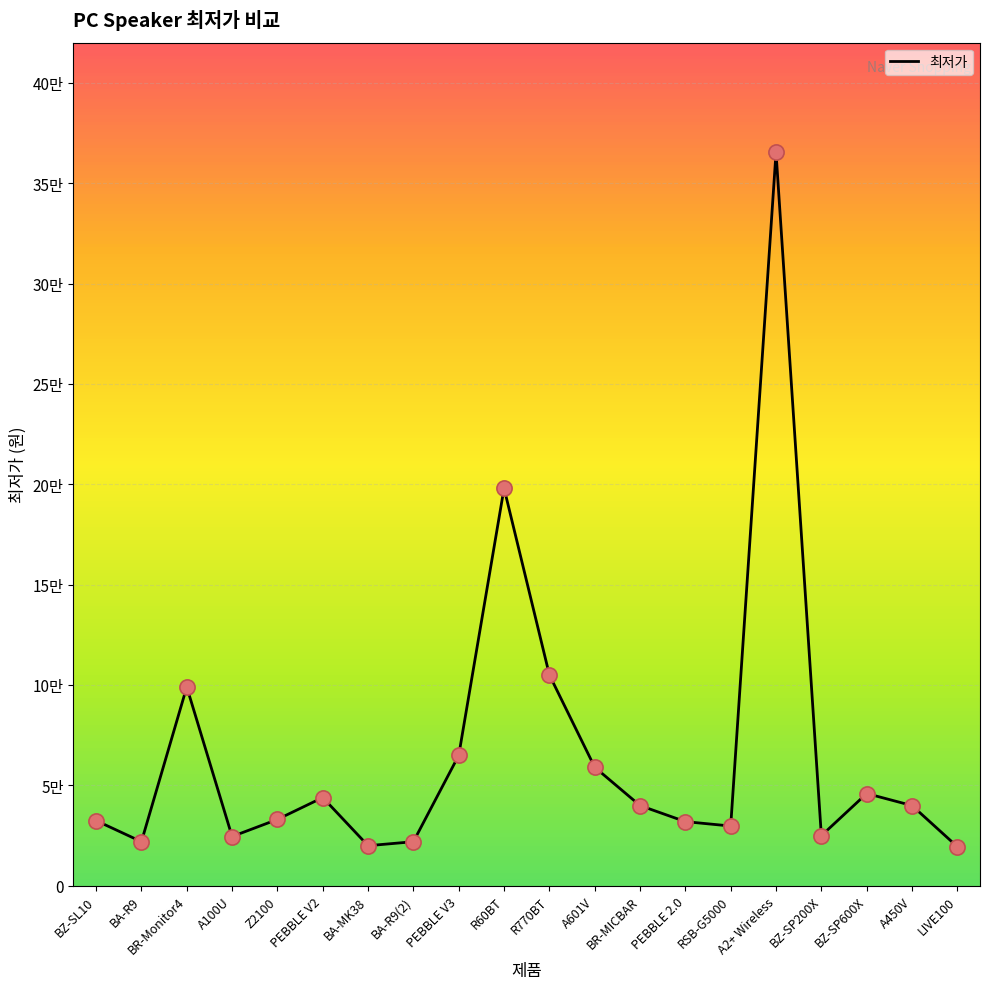

Between LIVE100 and R770BT, which is larger?

R770BT